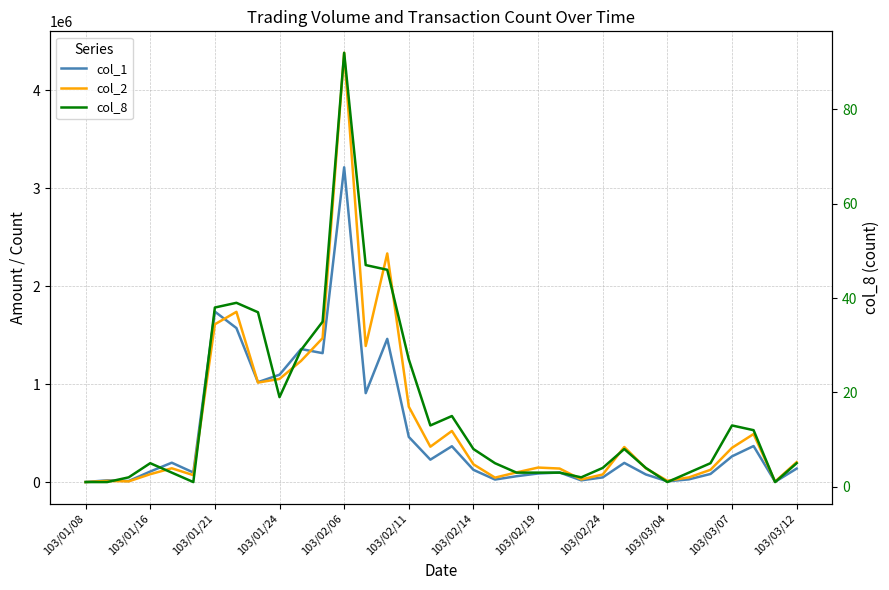

What is the difference between the col_2 values at 22 and 29?

13000